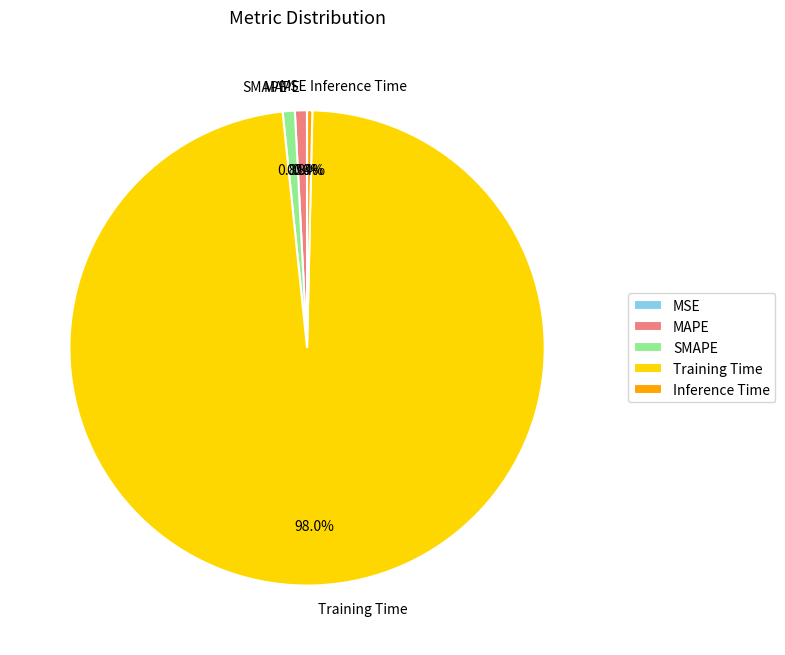

Which category has the biggest portion of the pie?

Training Time